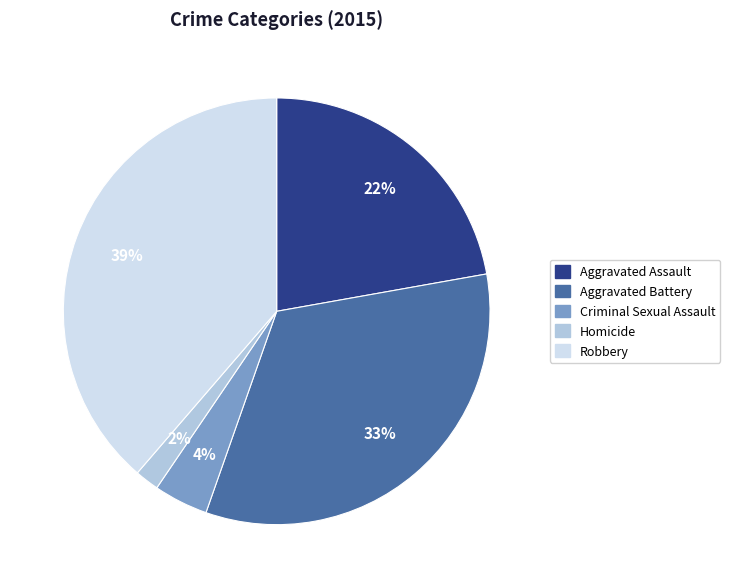

Is Aggravated Assault the majority of the pie?

No